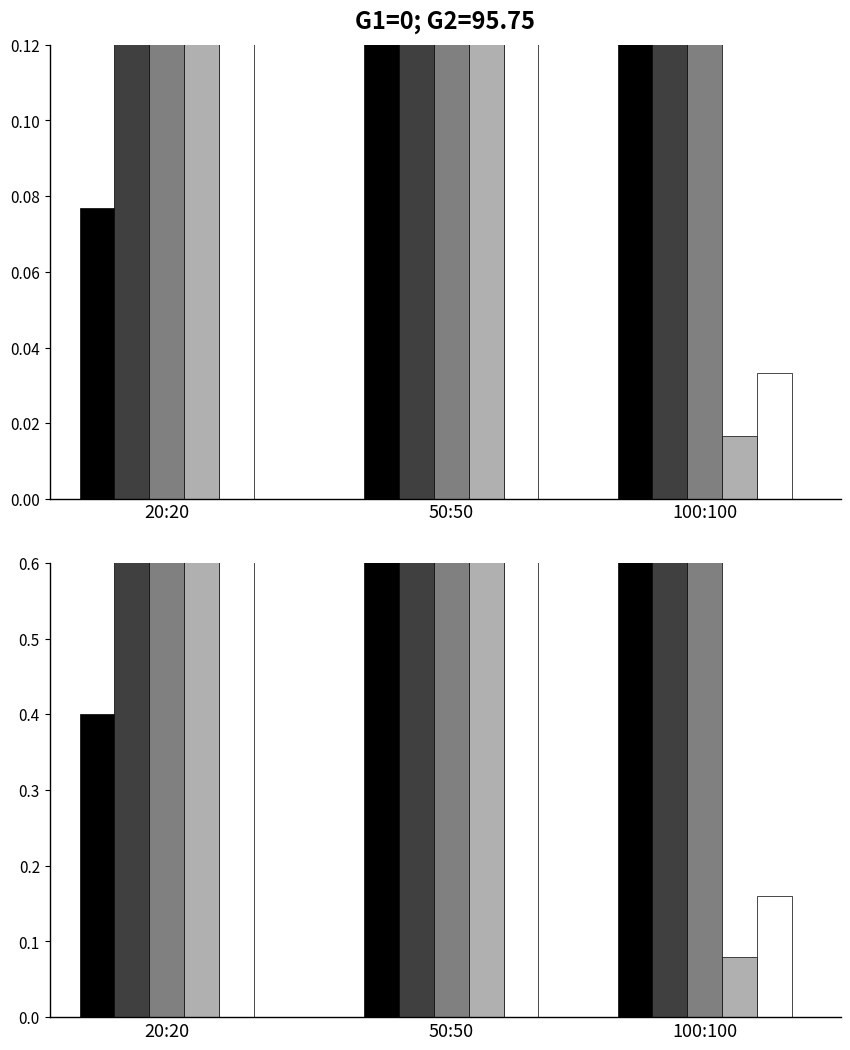

What is the minimum value for Series4?

0.1